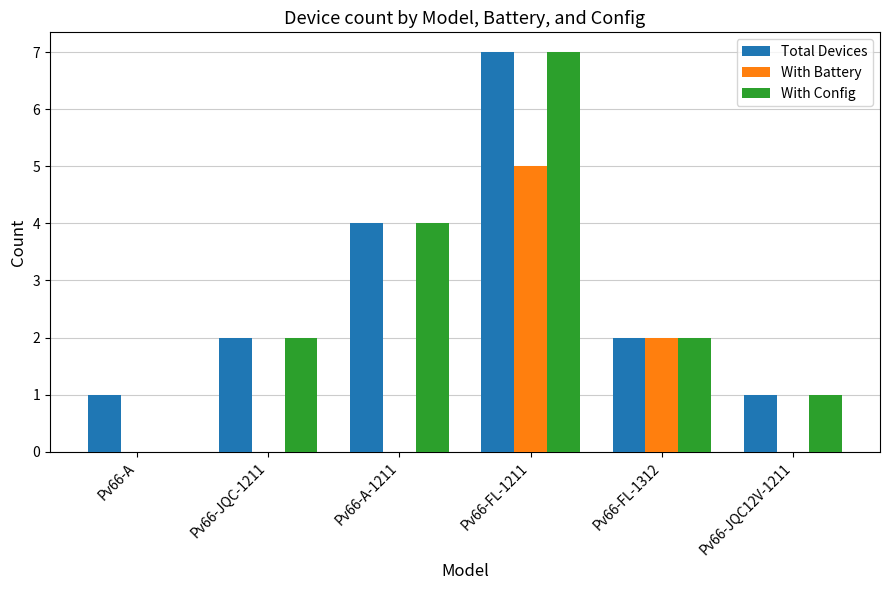

What is the sum of all Total Devices values?

17